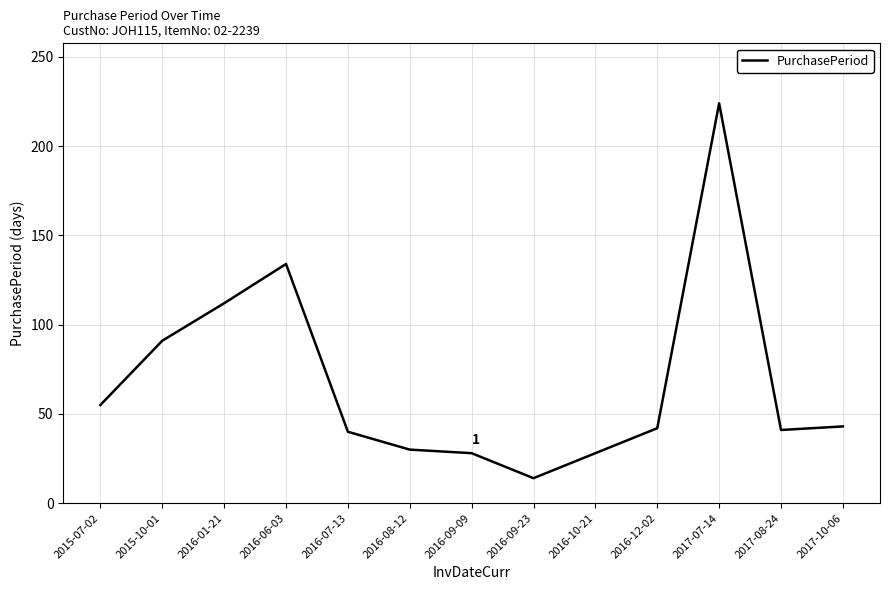

Is this an area chart (filled region under the line)?

No